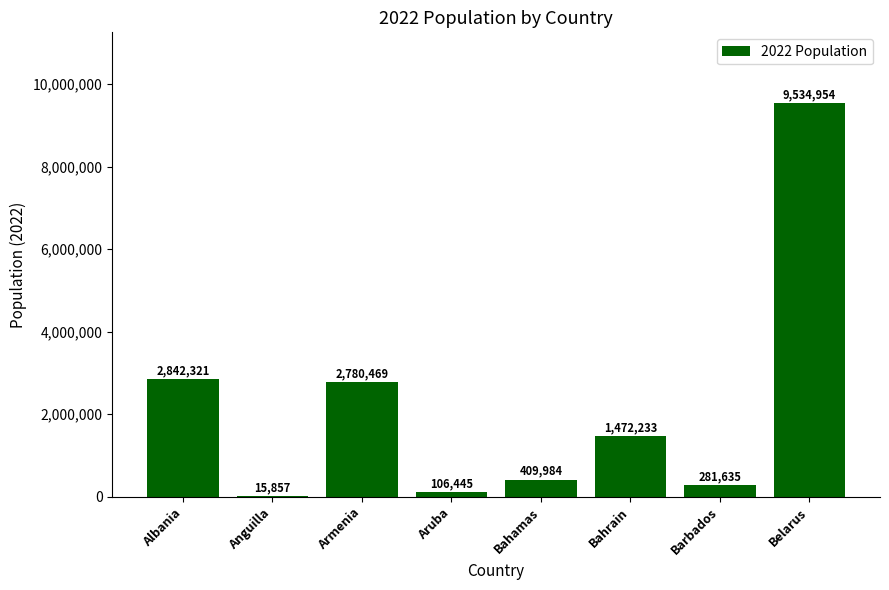

Are the bars grouped side by side (vs. stacked)?

No